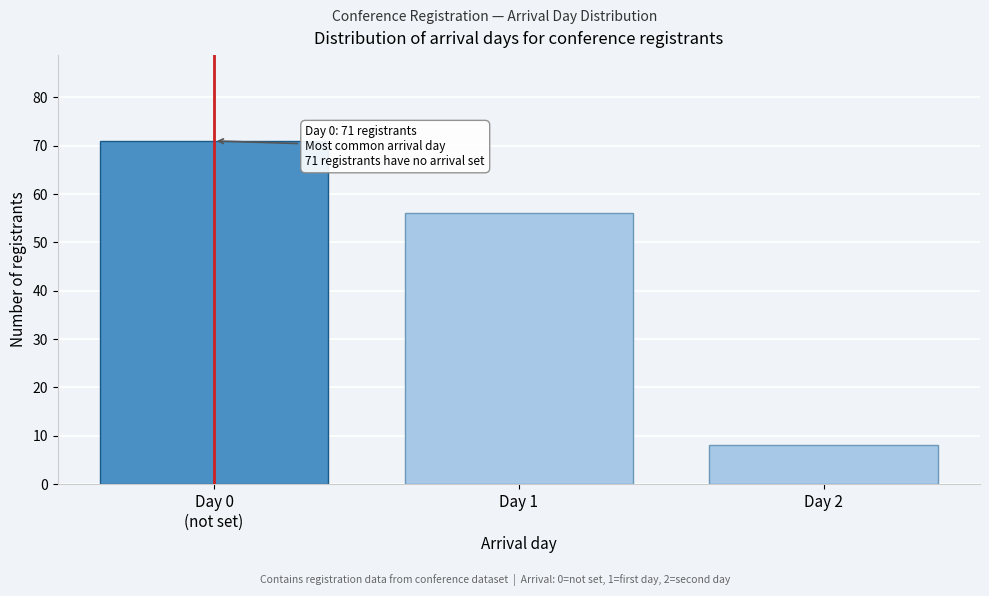

Reading right to left, what are all the values shown in this chart?

8	56	71